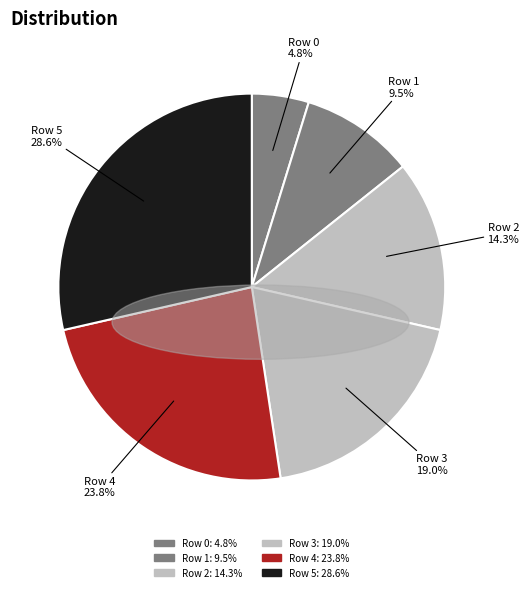

To the nearest percent, what is the average slice percentage?

17%